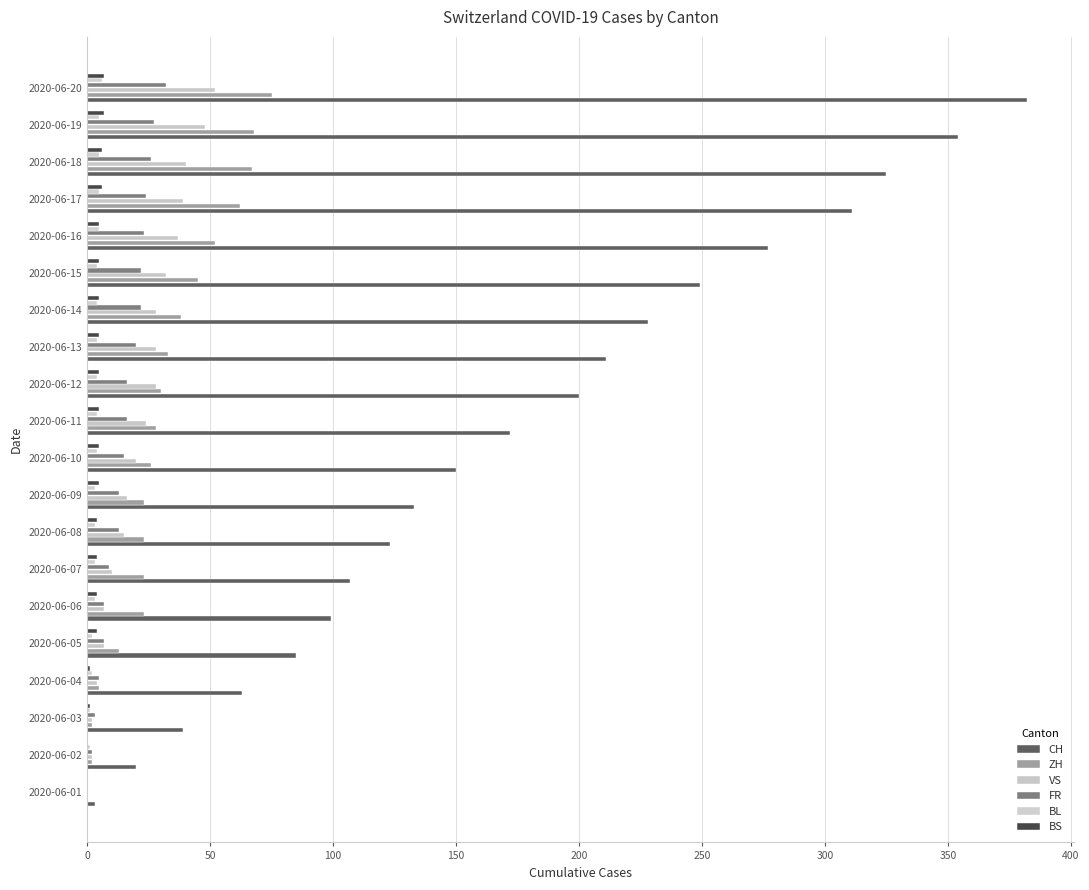

How many series are shown in this chart?

6